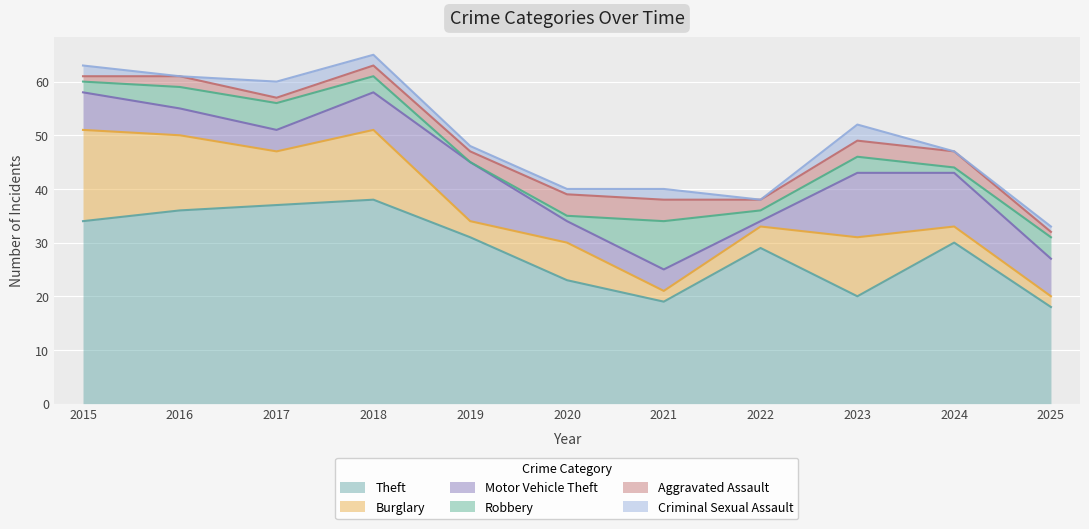

Which label corresponds to the largest value in the chart?

2018